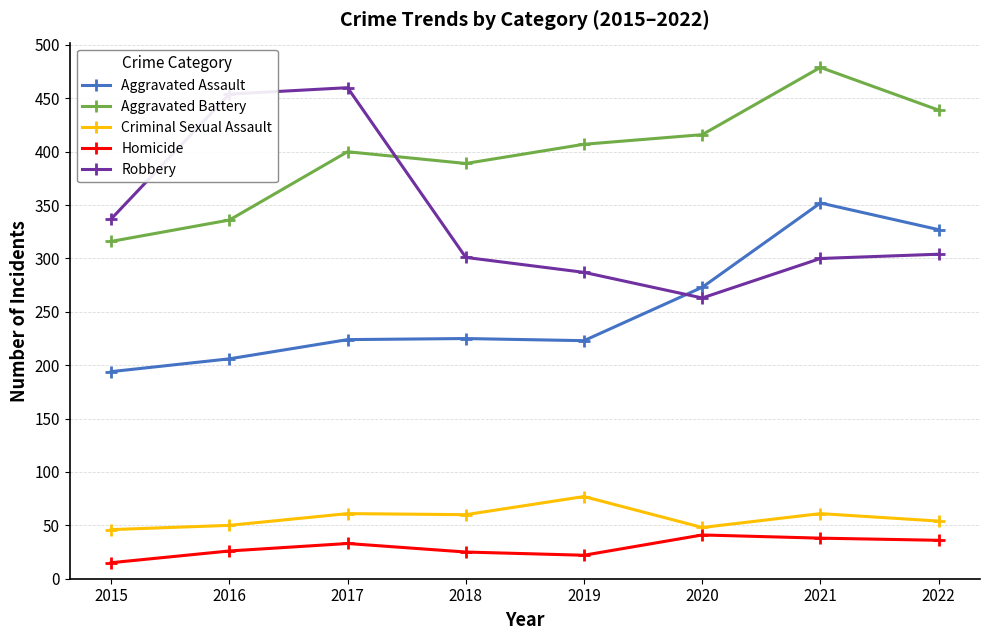

True or false: Robbery and Criminal Sexual Assault cross at least once.

False